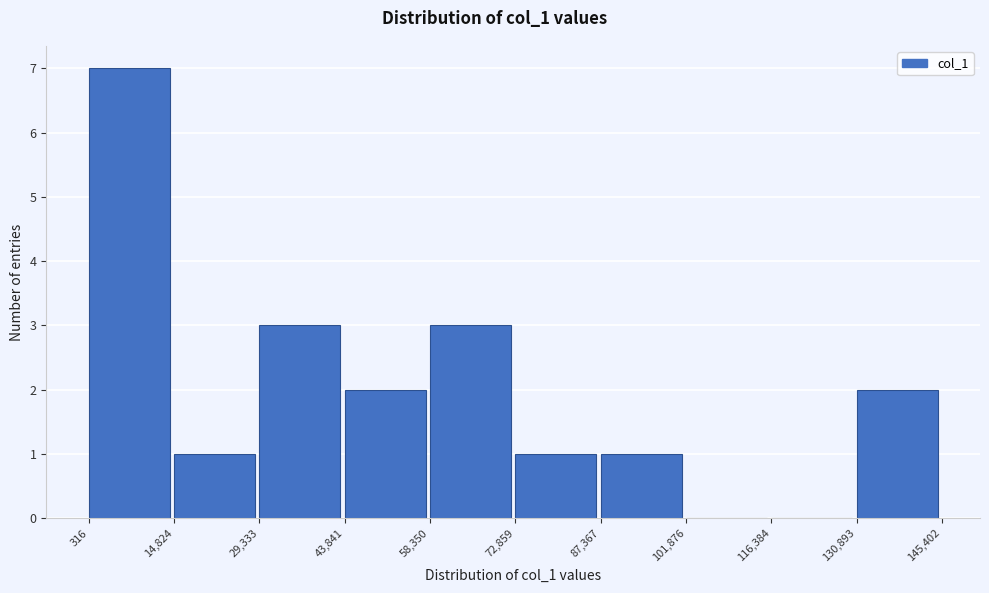

Reading left to right, list every bar in this chart as the range it spans on the x-axis followed by its height. The values are not printed on the chart, so give them approximately, as read against the axis.

316 to 14,824: 7
14,824 to 29,333: 1
29,333 to 43,841: 3
43,841 to 58,350: 2
58,350 to 72,859: 3
72,859 to 87,367: 1
87,367 to 101,876: 1
101,876 to 116,384: 0
116,384 to 130,893: 0
130,893 to 145,402: 2